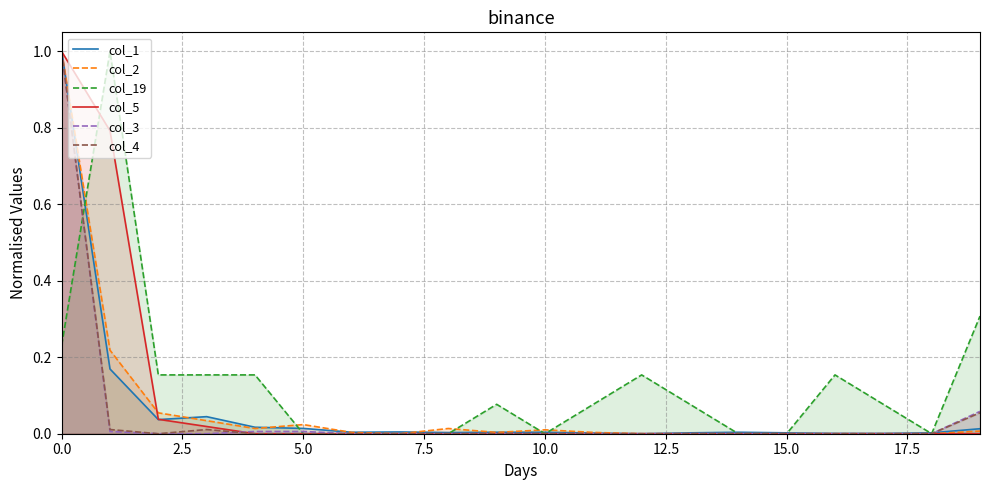

After their last crossing, which series has the higher values: col_4 or col_1?

col_4